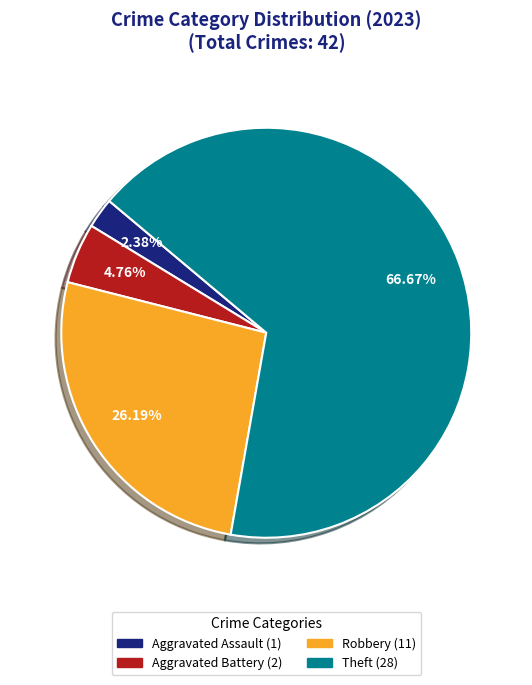

Is there a majority slice in this chart?

Yes